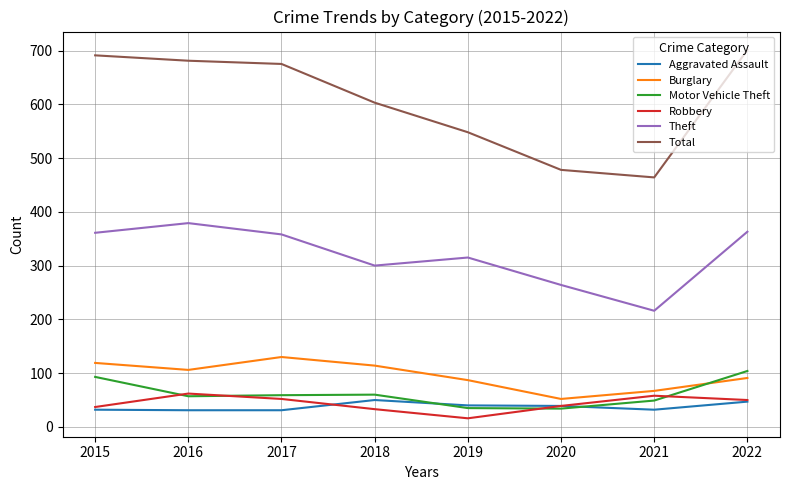

What are all the series names shown in the legend?

Aggravated Assault, Burglary, Motor Vehicle Theft, Robbery, Theft, Total